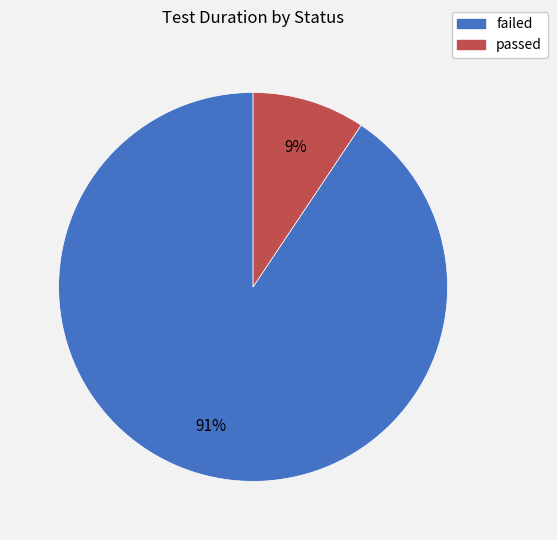

Is the sum of passed and failed greater than half?

Yes